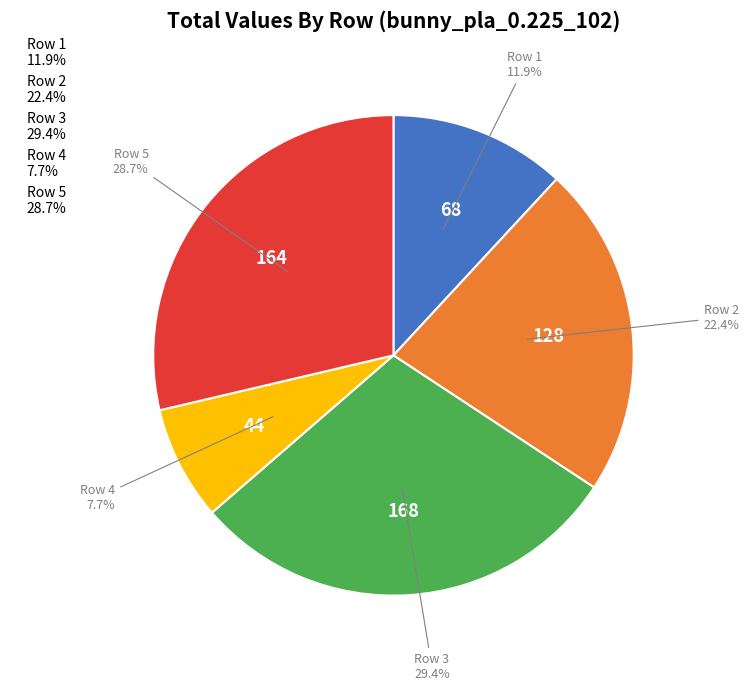

Count the number of slices in the pie.

5